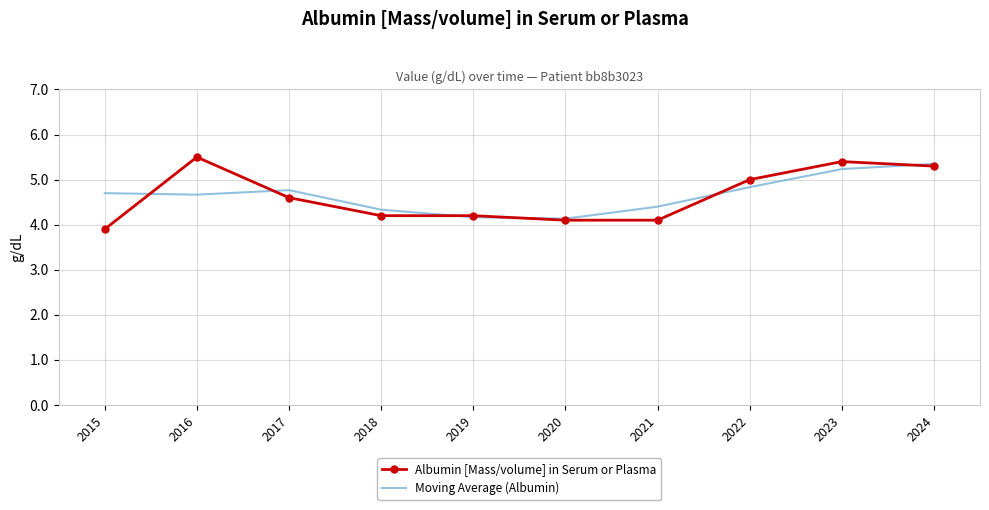

What is the total value across all series at 2017?

9.4